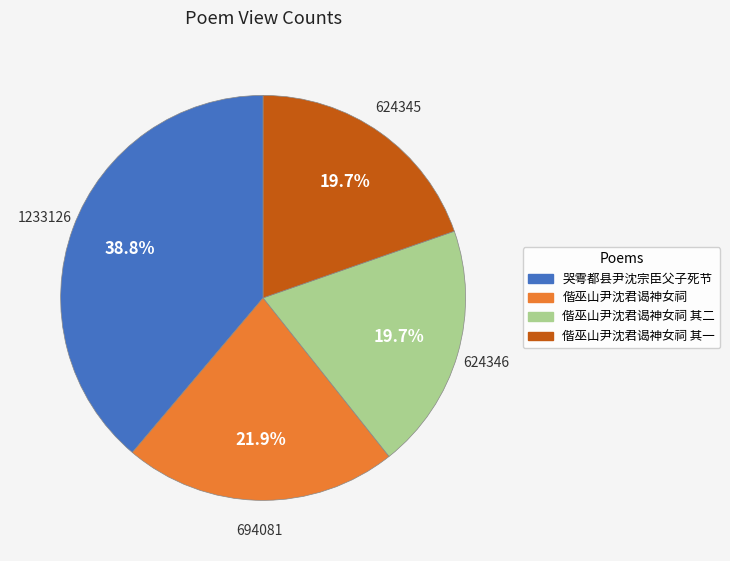

How many segments does this pie chart have?

4